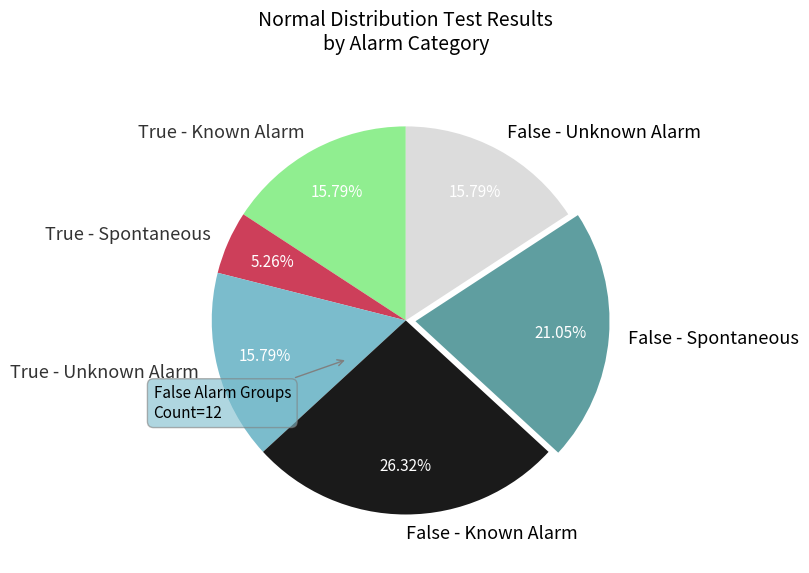

Which category has the smallest portion of the pie?

True - Spontaneous